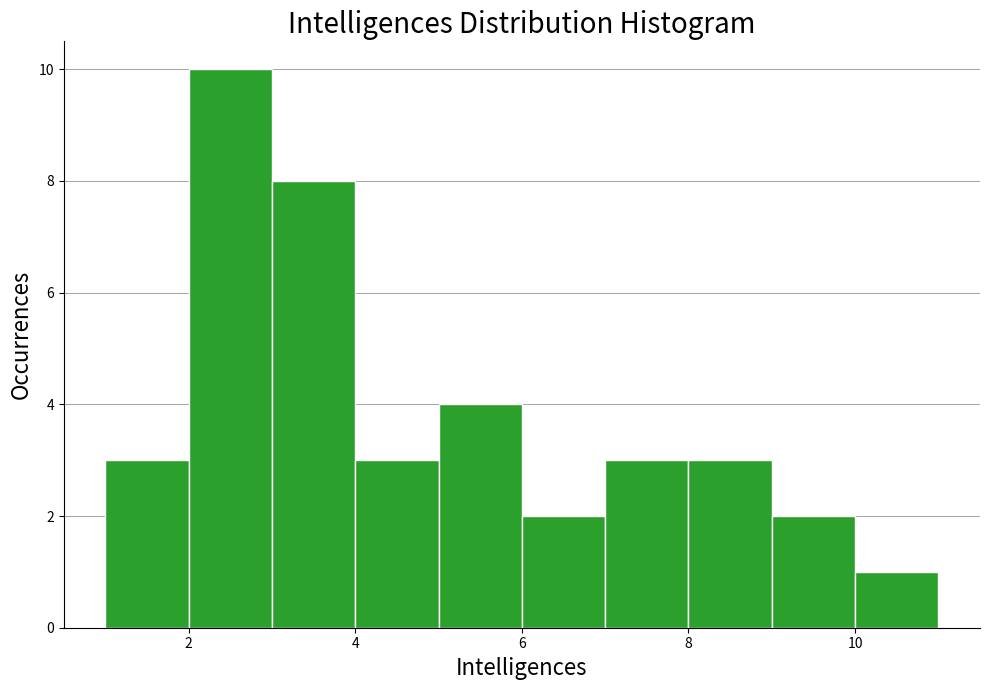

Reading left to right, list every bar in this chart as the range it spans on the x-axis followed by its height. The values are not printed on the chart, so give them approximately, as read against the axis.

1 to 2: 3
2 to 3: 10
3 to 4: 8
4 to 5: 3
5 to 6: 4
6 to 7: 2
7 to 8: 3
8 to 9: 3
9 to 10: 2
10 to 11: 1